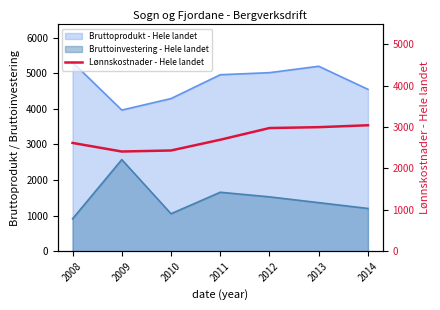

What is the ratio of the value at 2008 to the value at 2013?

0.9